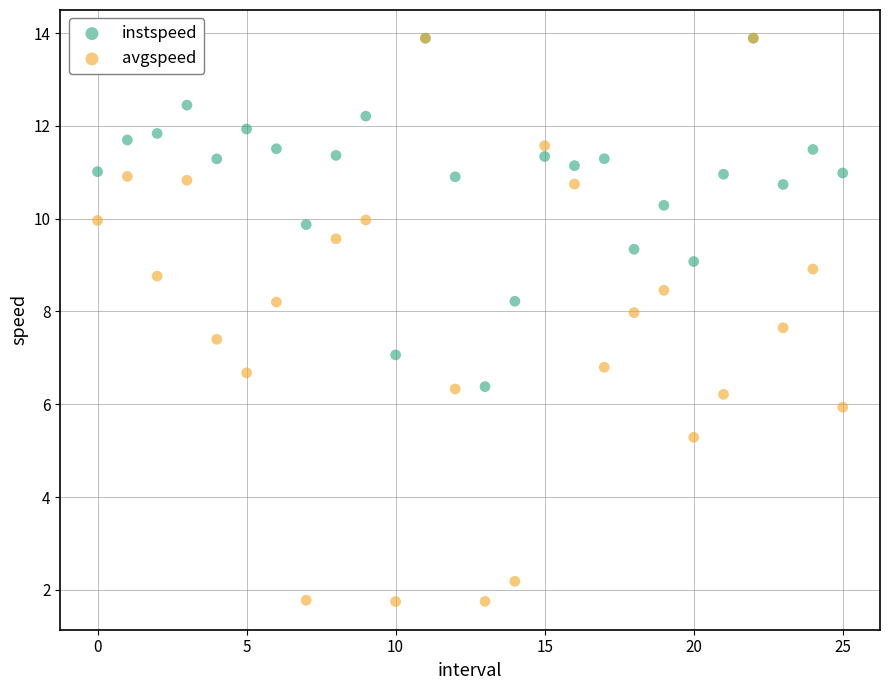

Which series contains the lowest Y value?

avgspeed